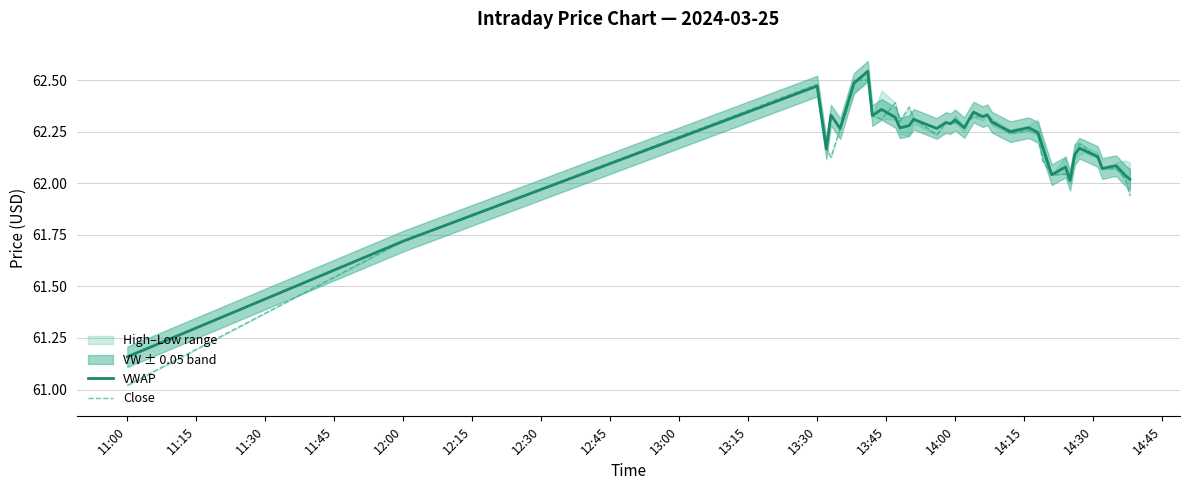

At which label is Close closest to 61?

11:00